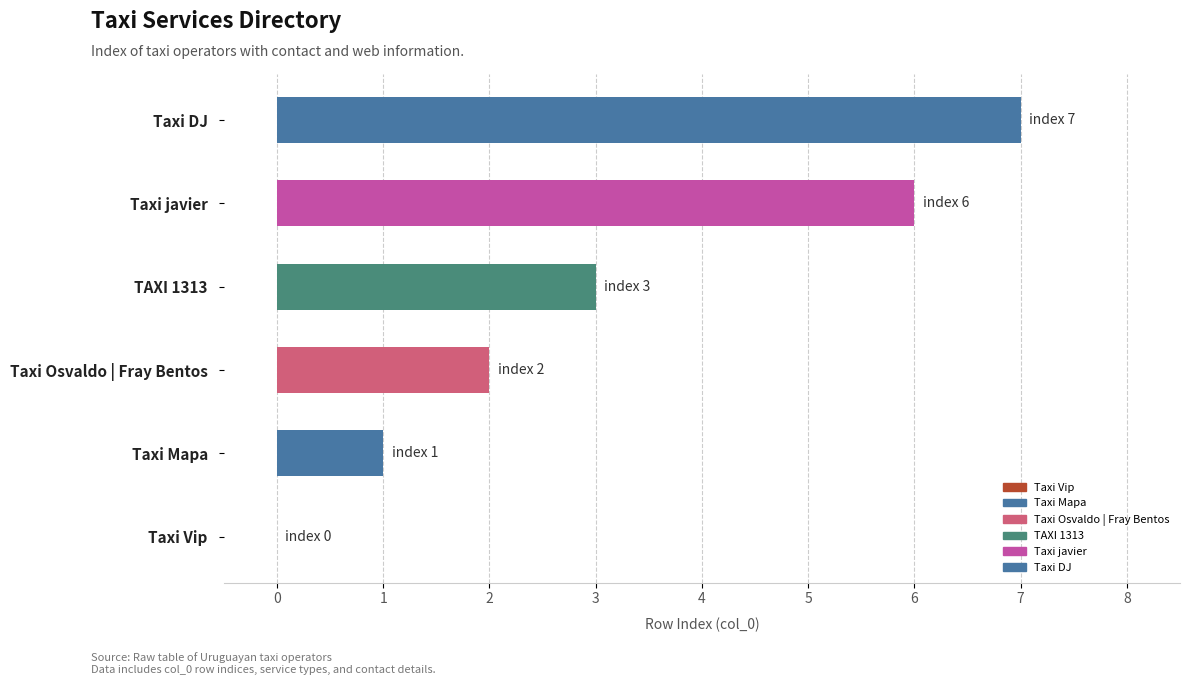

What is the change in value from Taxi Osvaldo | Fray Bentos to Taxi javier?

+4